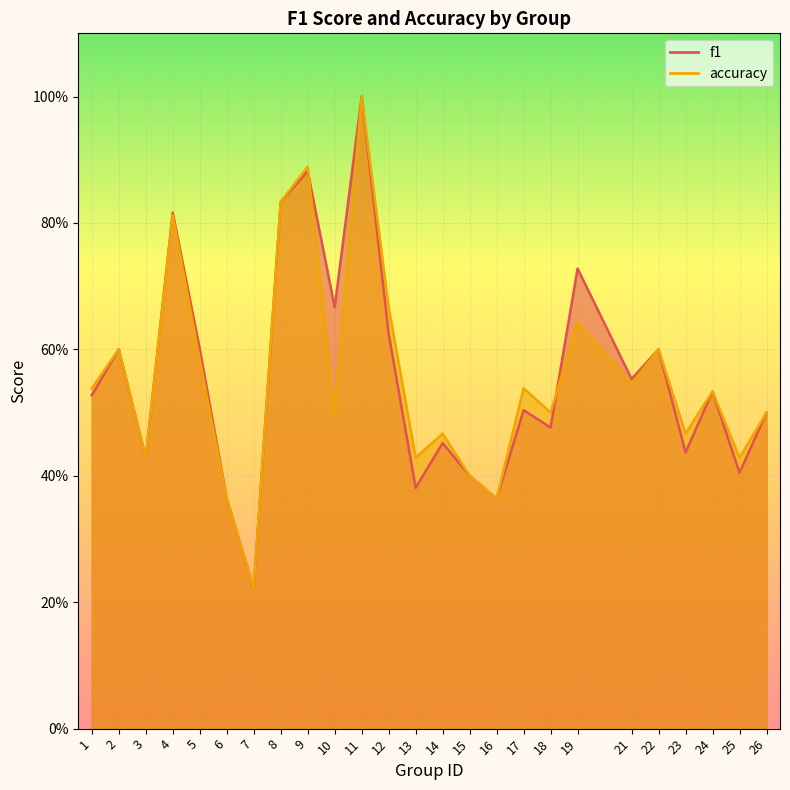

Is it true that f1 equals 0.7 at 13?

False